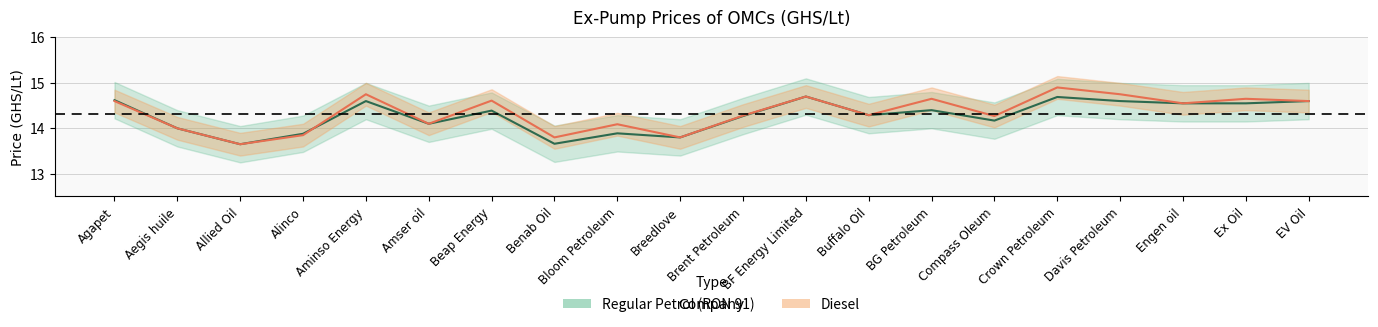

Which category has the highest value in the Regular Petrol (RON 91) series?

BF Energy Limited